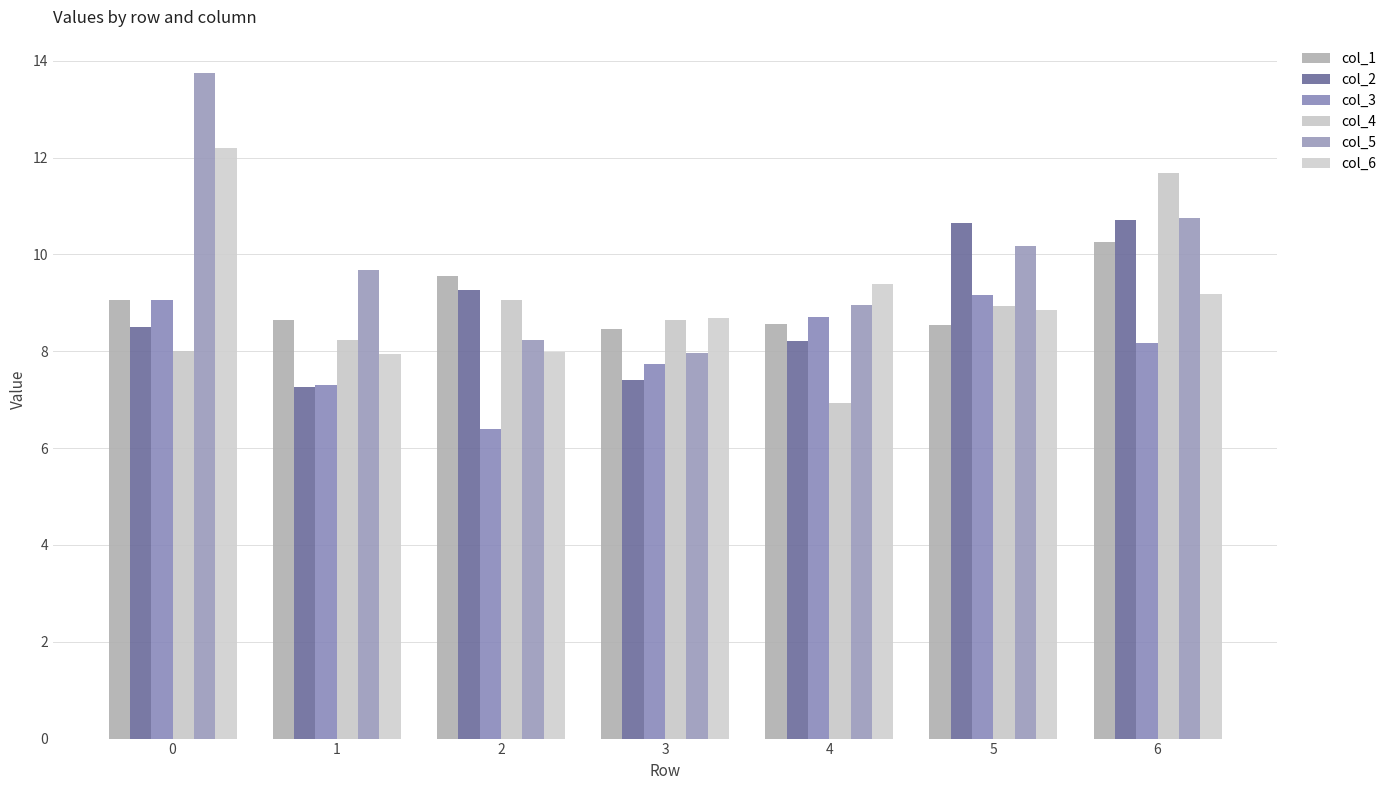

The col_3 series shows 4.5 at 2. True or false?

False